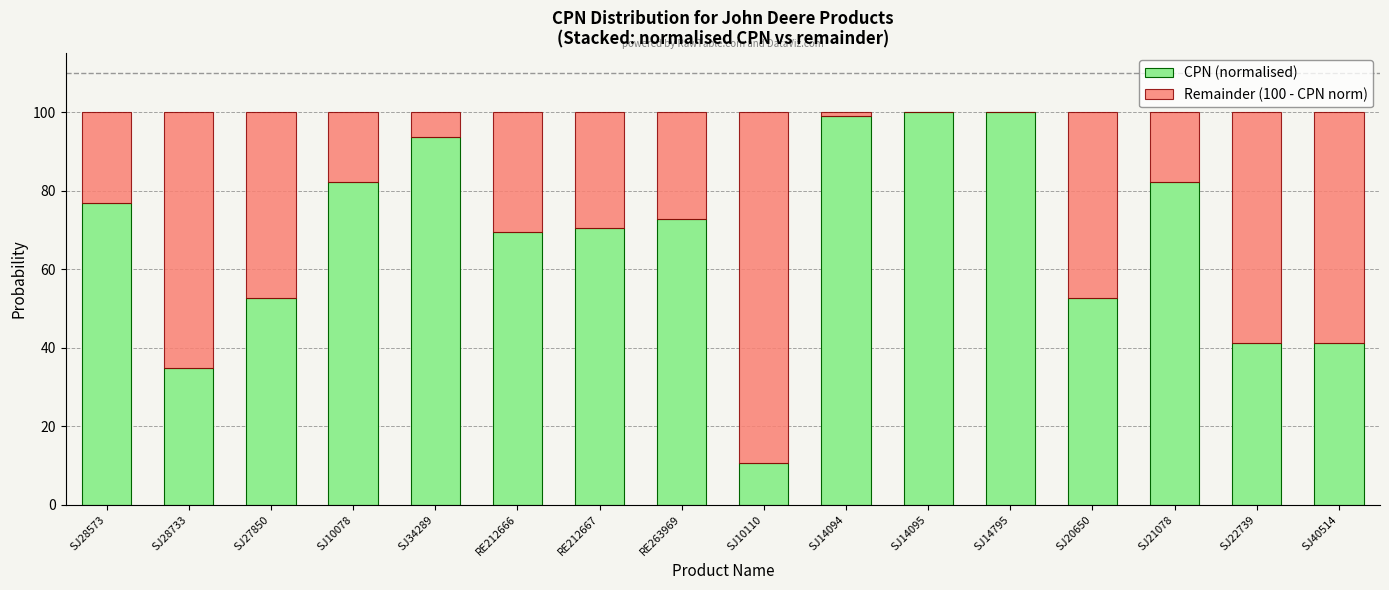

What is the total value across all series at SJ22739?

100.0